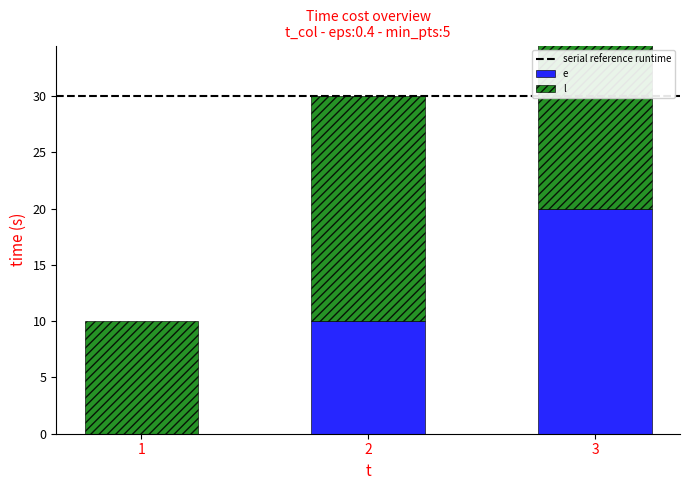

Rank the series by their average value, from highest to lowest.

l, e